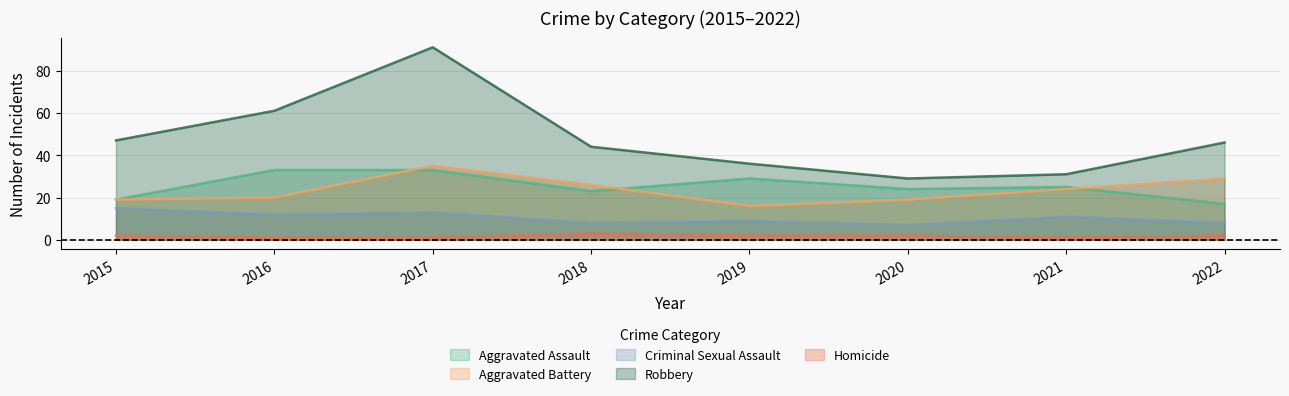

Rank the series by their maximum value, from lowest to highest.

Homicide, Criminal Sexual Assault, Aggravated Assault, Aggravated Battery, Robbery